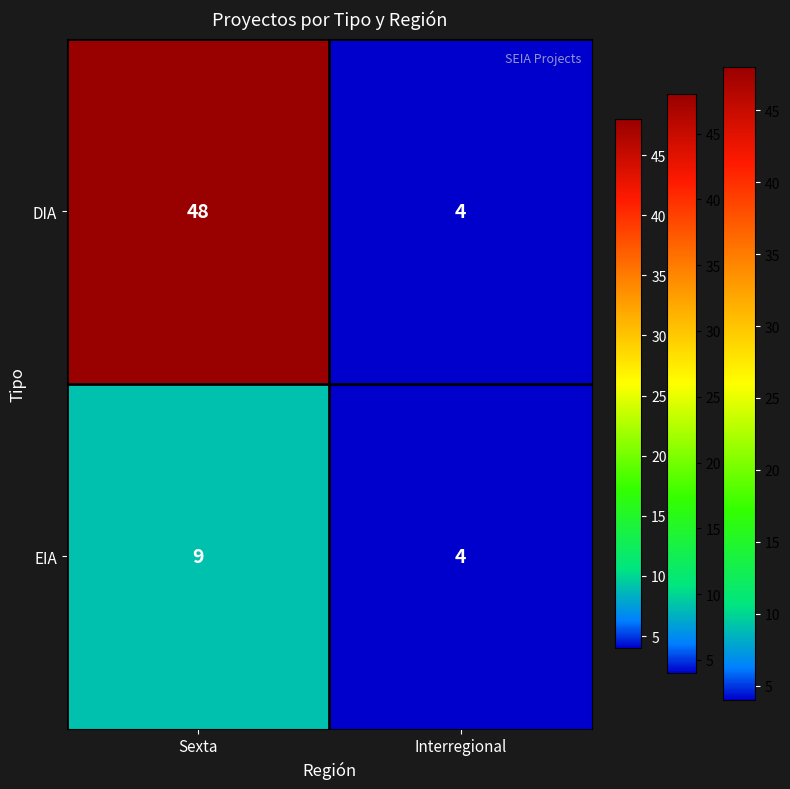

Rank the series by their maximum value, from highest to lowest.

DIA, EIA